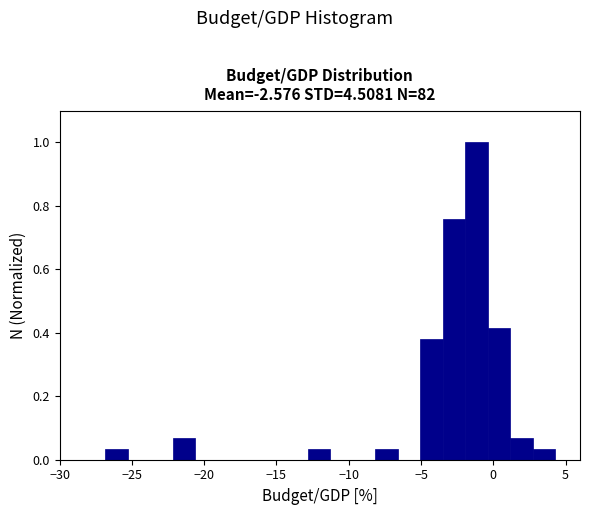

Read against the x-axis, roughly where is the centre of the tallest bar?

-1.0